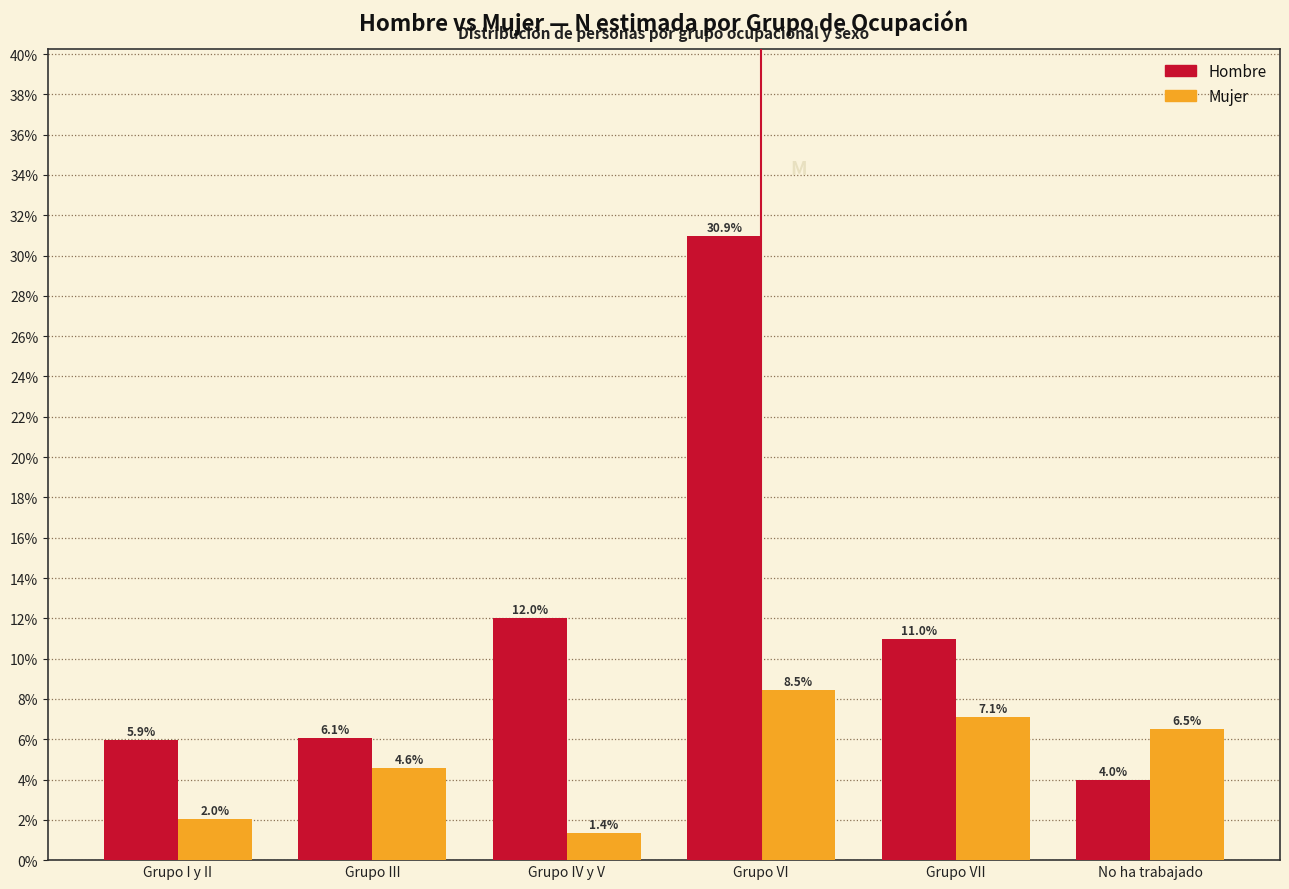

Reading left to right, transcribe all the data shown in this chart.

Hombre: Grupo I y II=5.9	Grupo III=6.1	Grupo IV y V=12.0	Grupo VI=30.9	Grupo VII=11.0	No ha trabajado=4.0
Mujer: Grupo I y II=2.0	Grupo III=4.6	Grupo IV y V=1.4	Grupo VI=8.5	Grupo VII=7.1	No ha trabajado=6.5